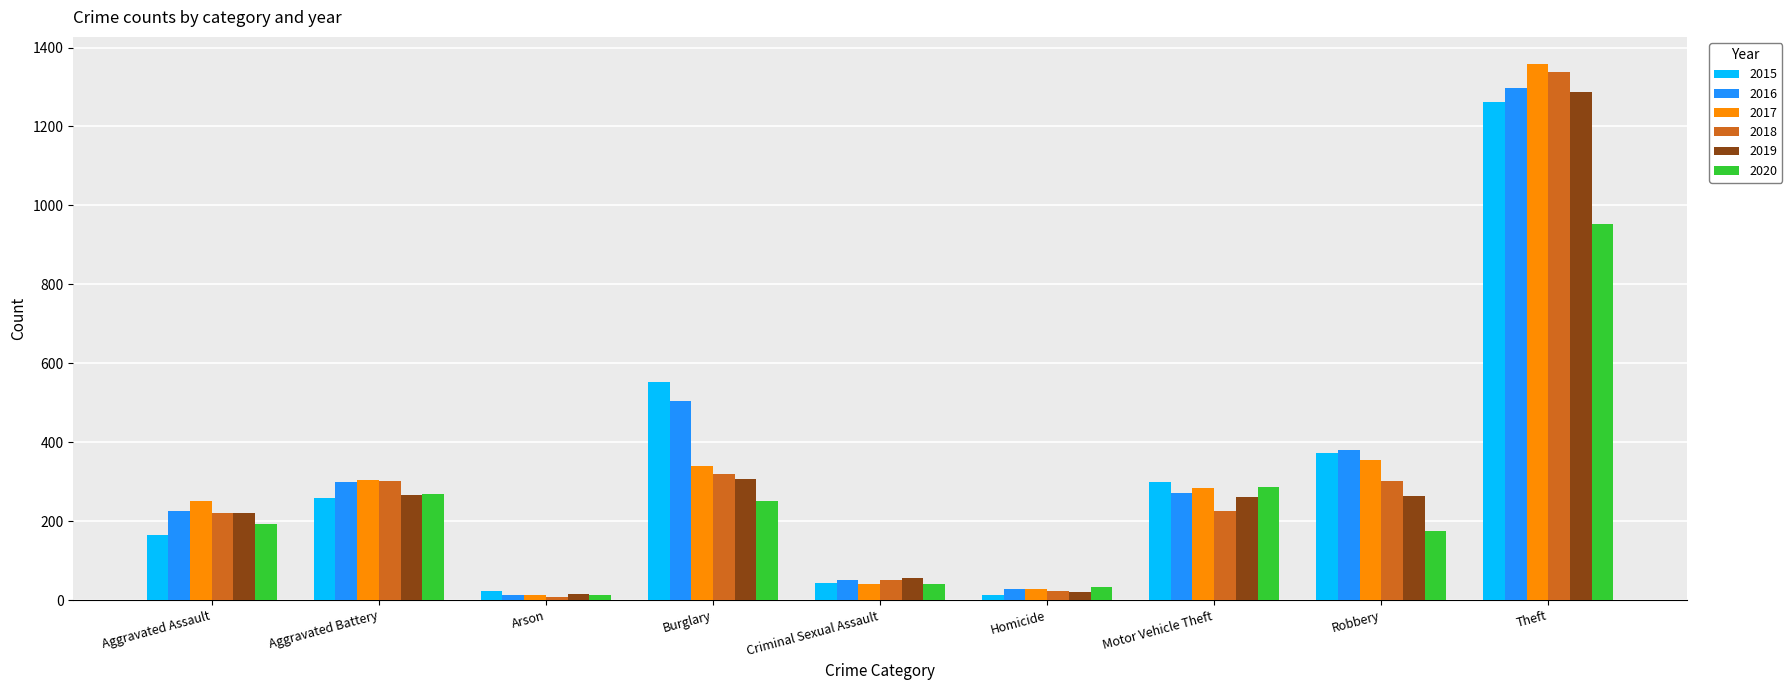

Which category has the highest value in the 2019 series?

Theft